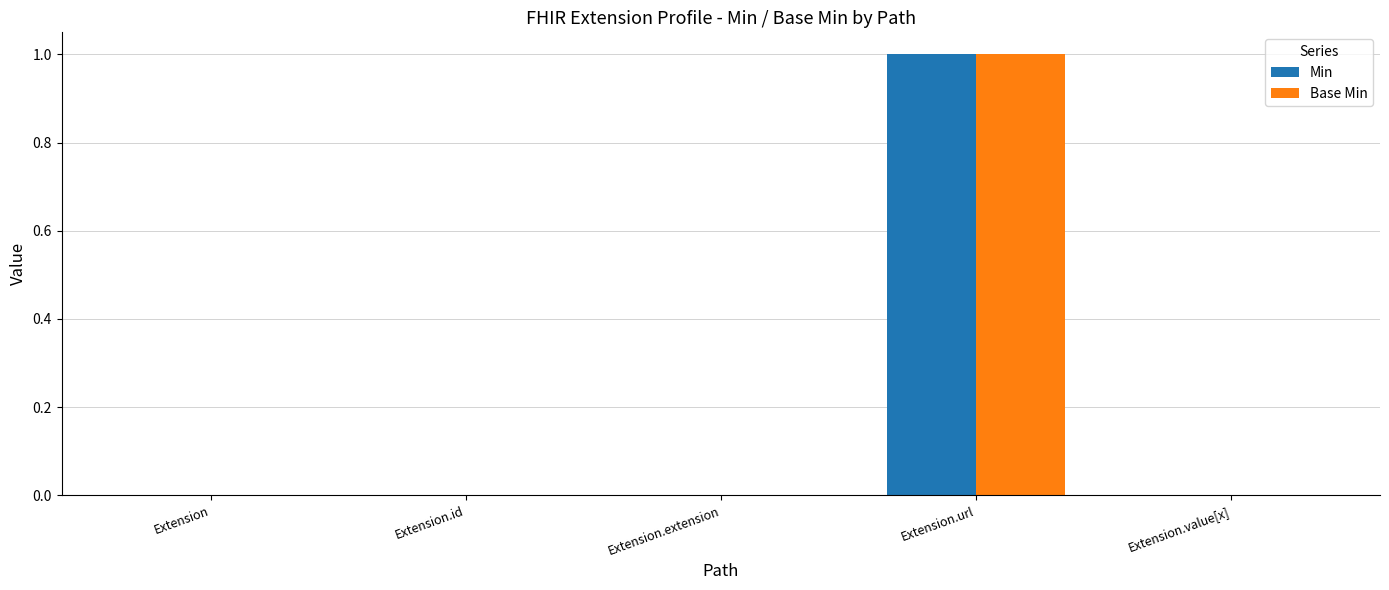

Is the value of Min at Extension.id greater than the value of Base Min at Extension.url?

No